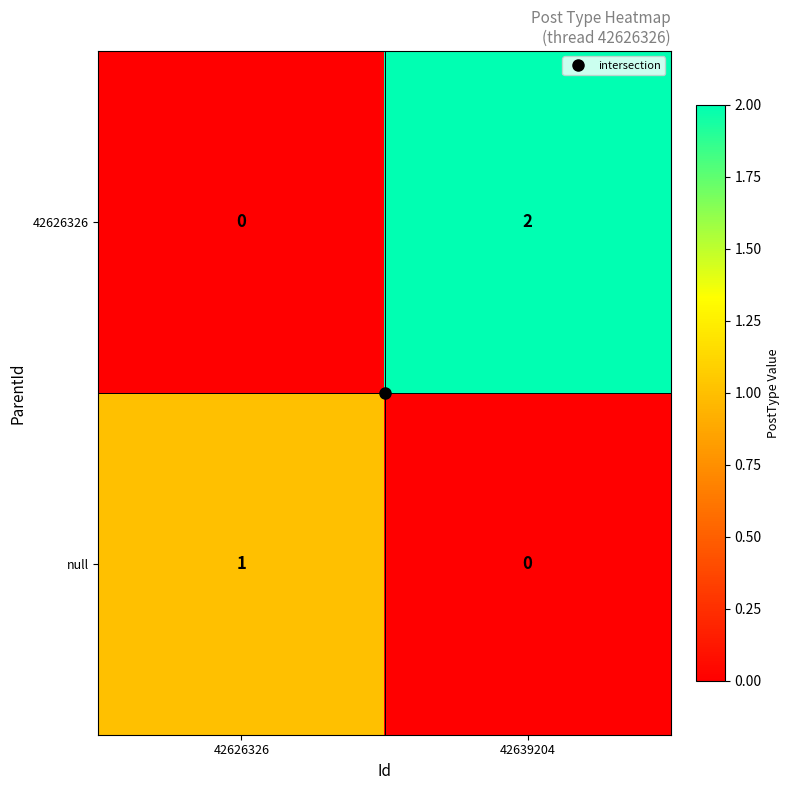

How many categories are shown in the chart?

2